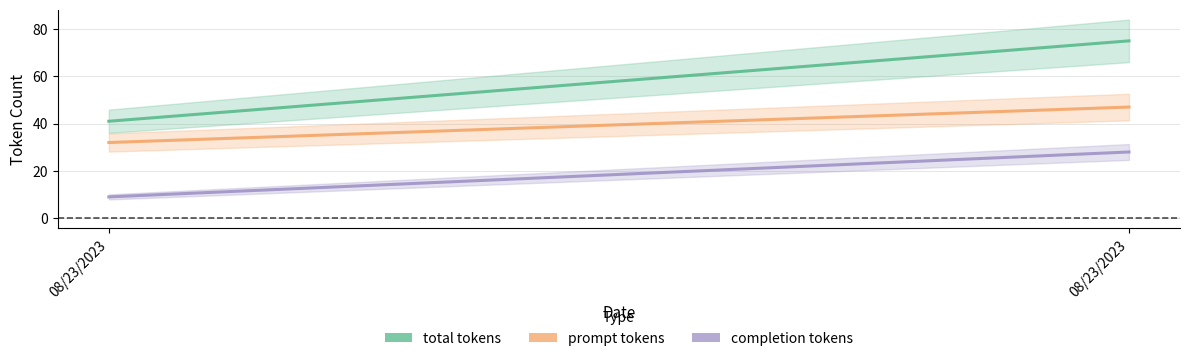

What is the value of the Completion Tokens point at the 2nd from the left?

9